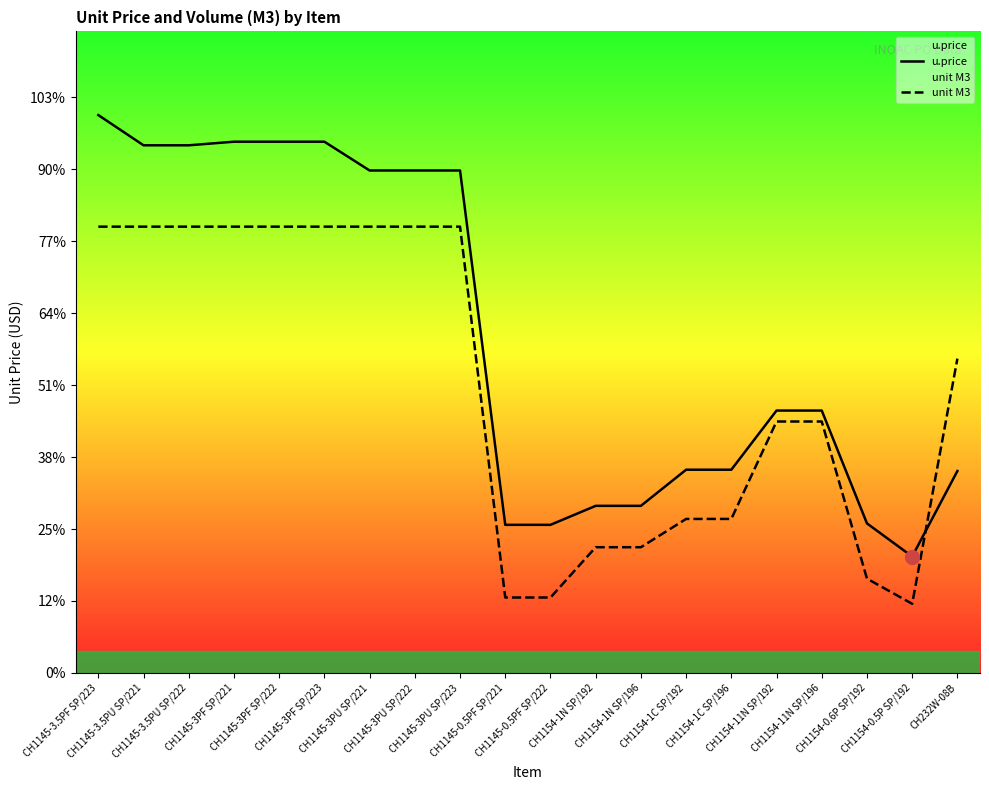

Which series changed the most between CH1154-1C SP/196 and CH232W-08B?

unit M3